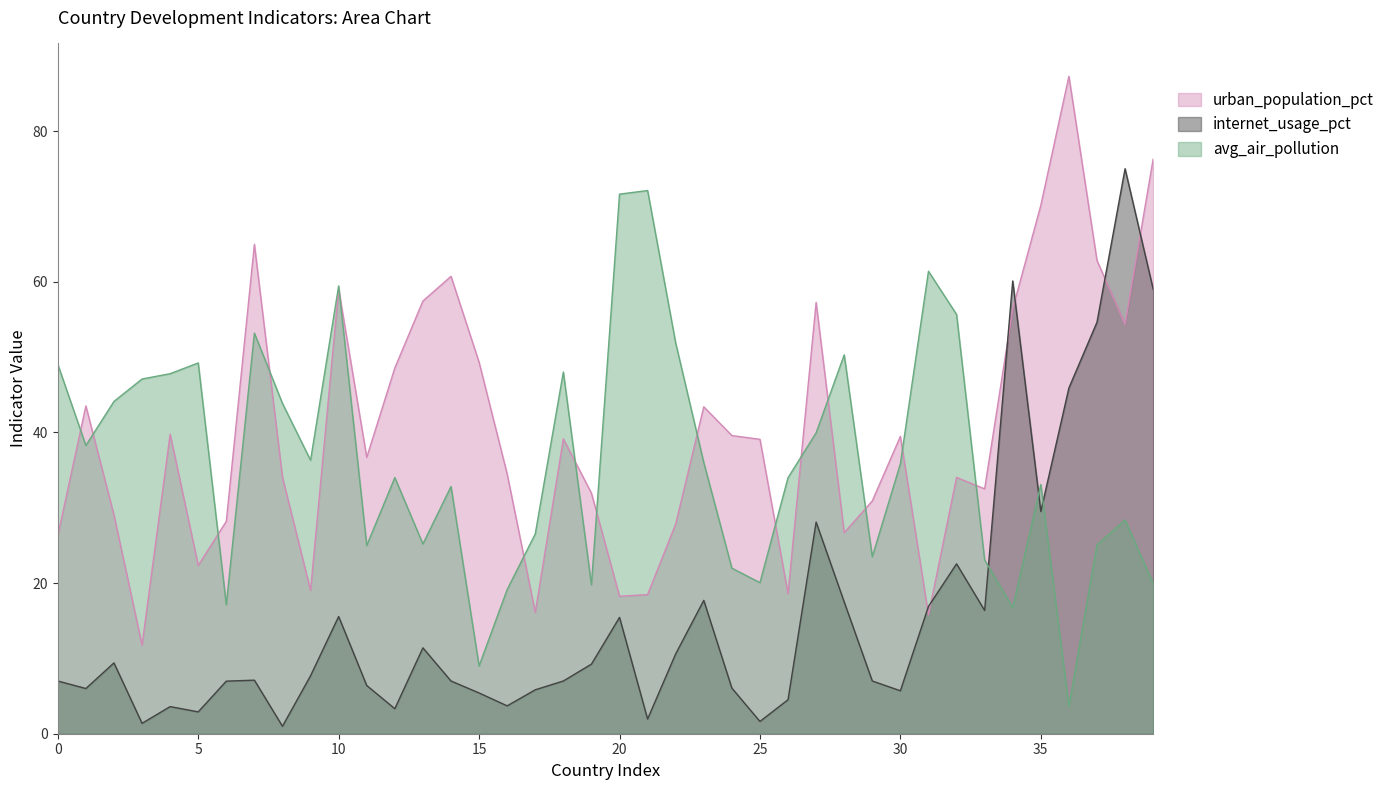

What is the total value across all series at 35?

132.7